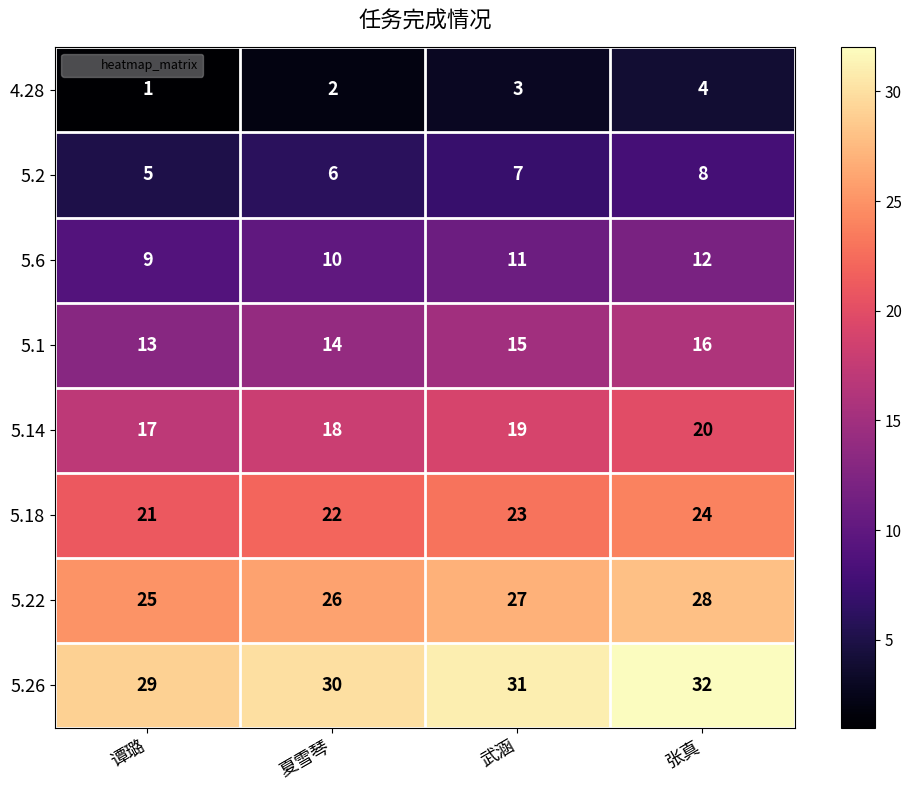

Read the 5.18 value at 谭璐.

21